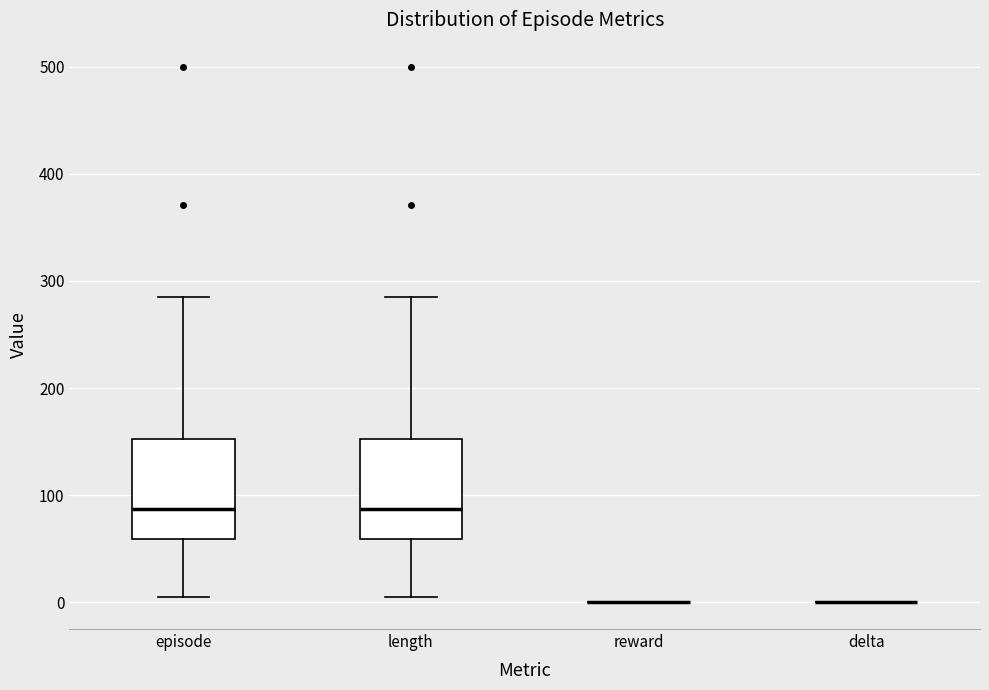

Where does the upper whisker of the box for episode end on the y-axis? The values are not printed on the chart, so give them approximately, as read against the axis.

290